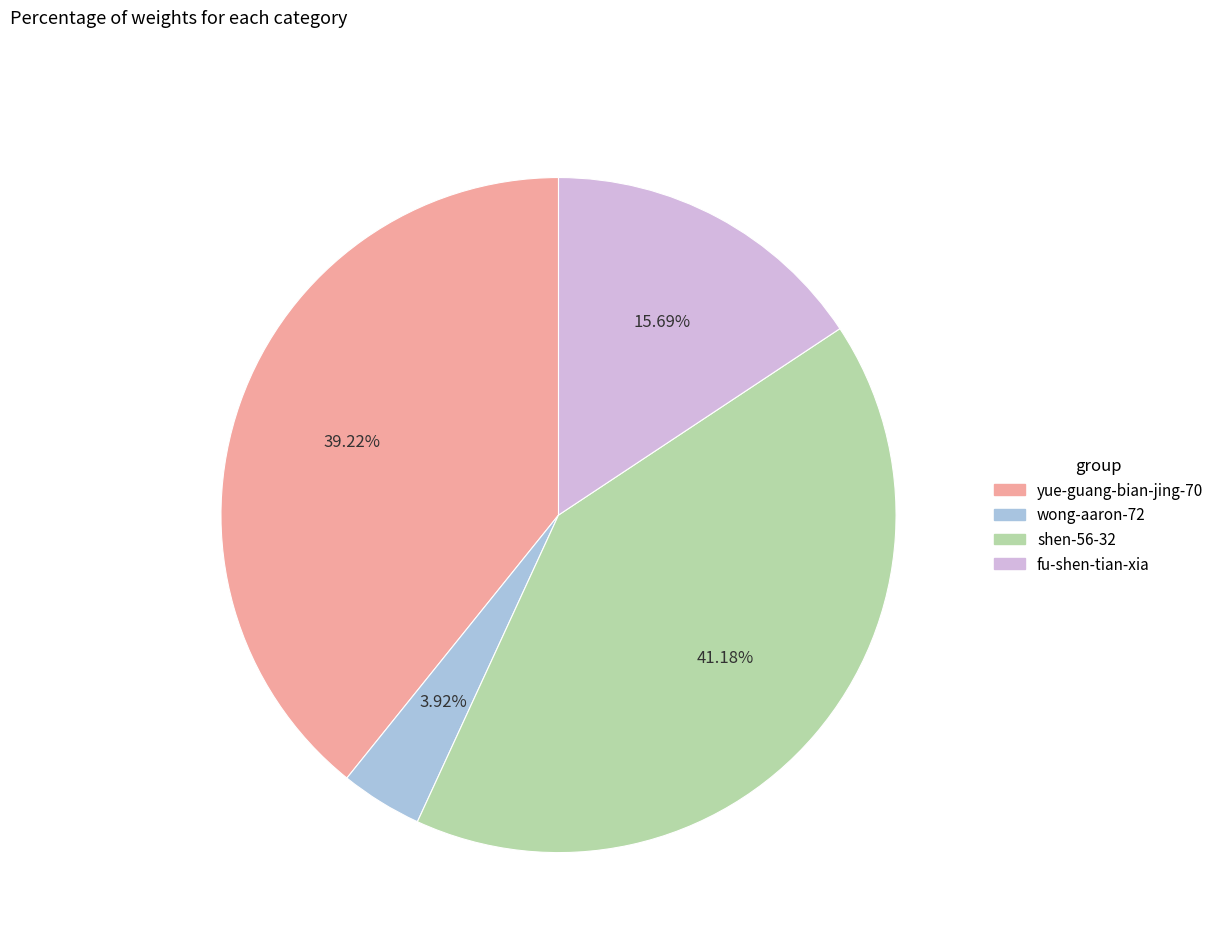

Rank the categories by value from highest to lowest.

shen-56-32, yue-guang-bian-jing-70, fu-shen-tian-xia, wong-aaron-72